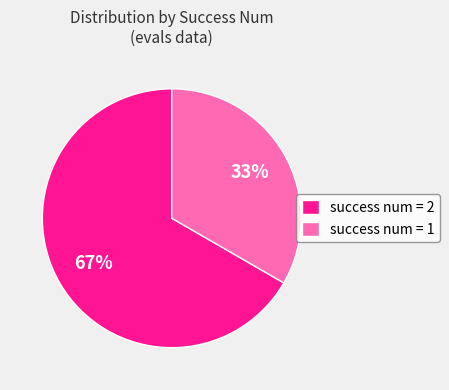

Between success num = 1 and success num = 2, which is larger?

success num = 2